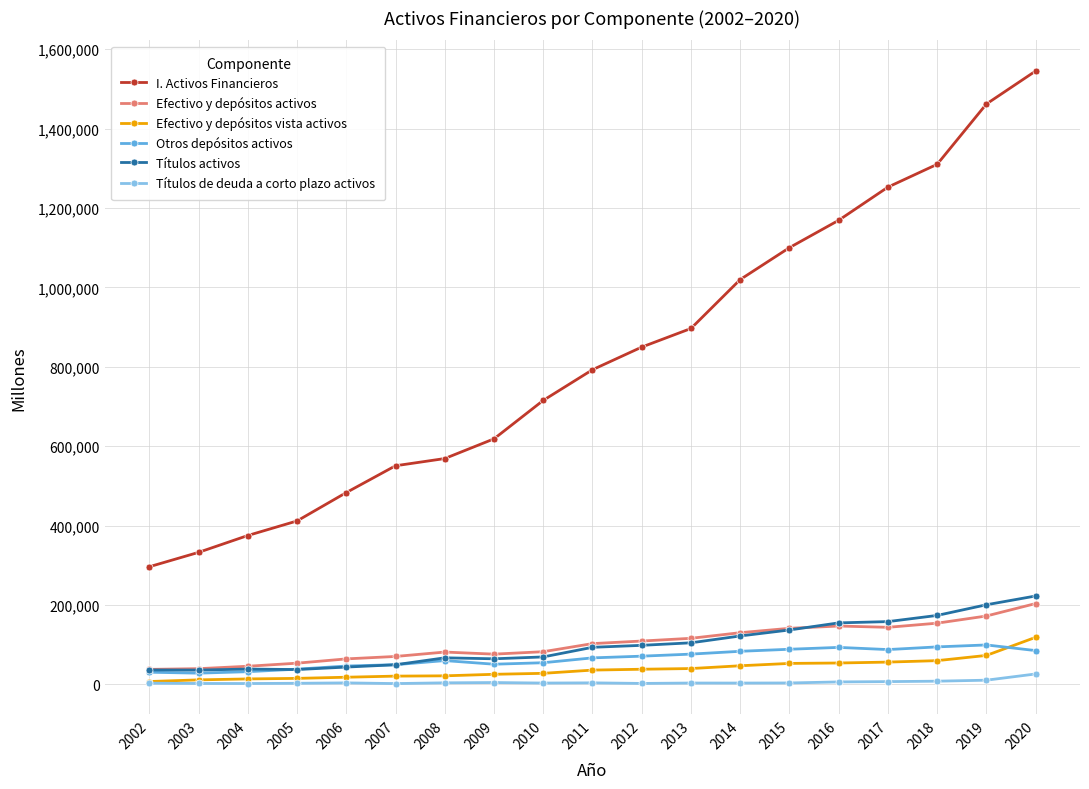

What is the value of the I. Activos Financieros point at the 13th from the left?

1019646